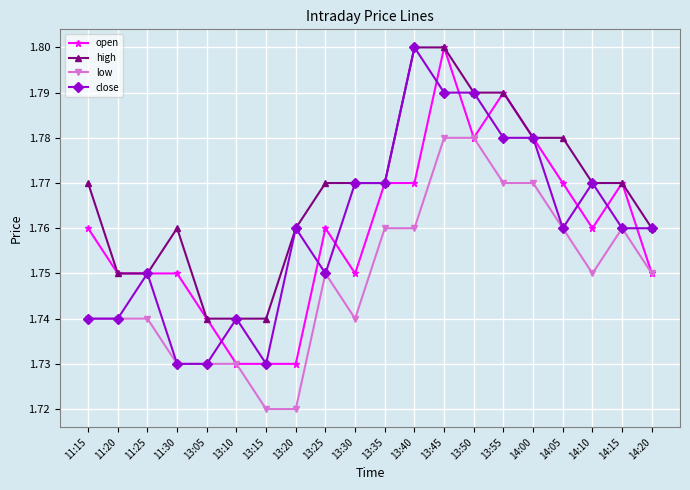

Which series has the largest total across all categories?

high